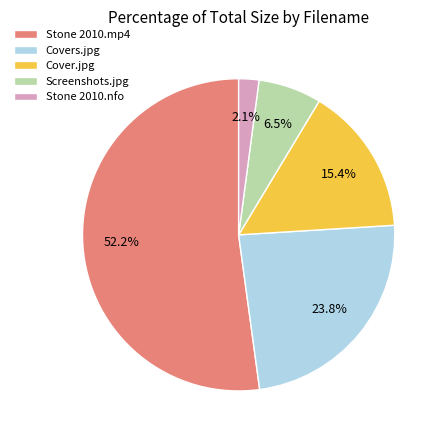

How many segments does this pie chart have?

5